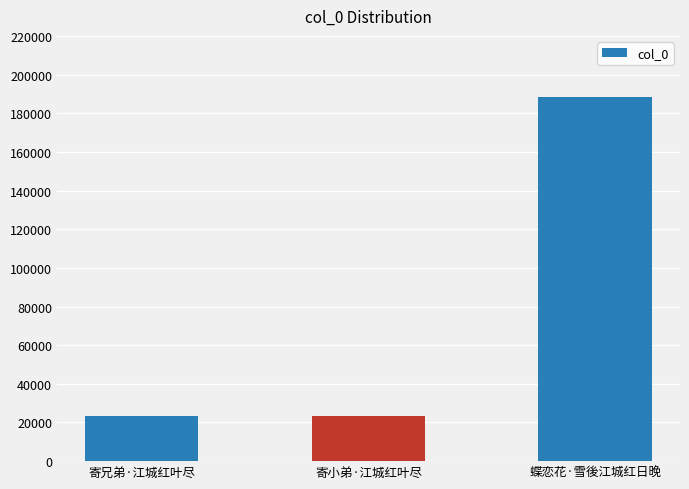

What is the change in value from 寄兄弟·江城红叶尽 to 寄小弟·江城红叶尽?

+244